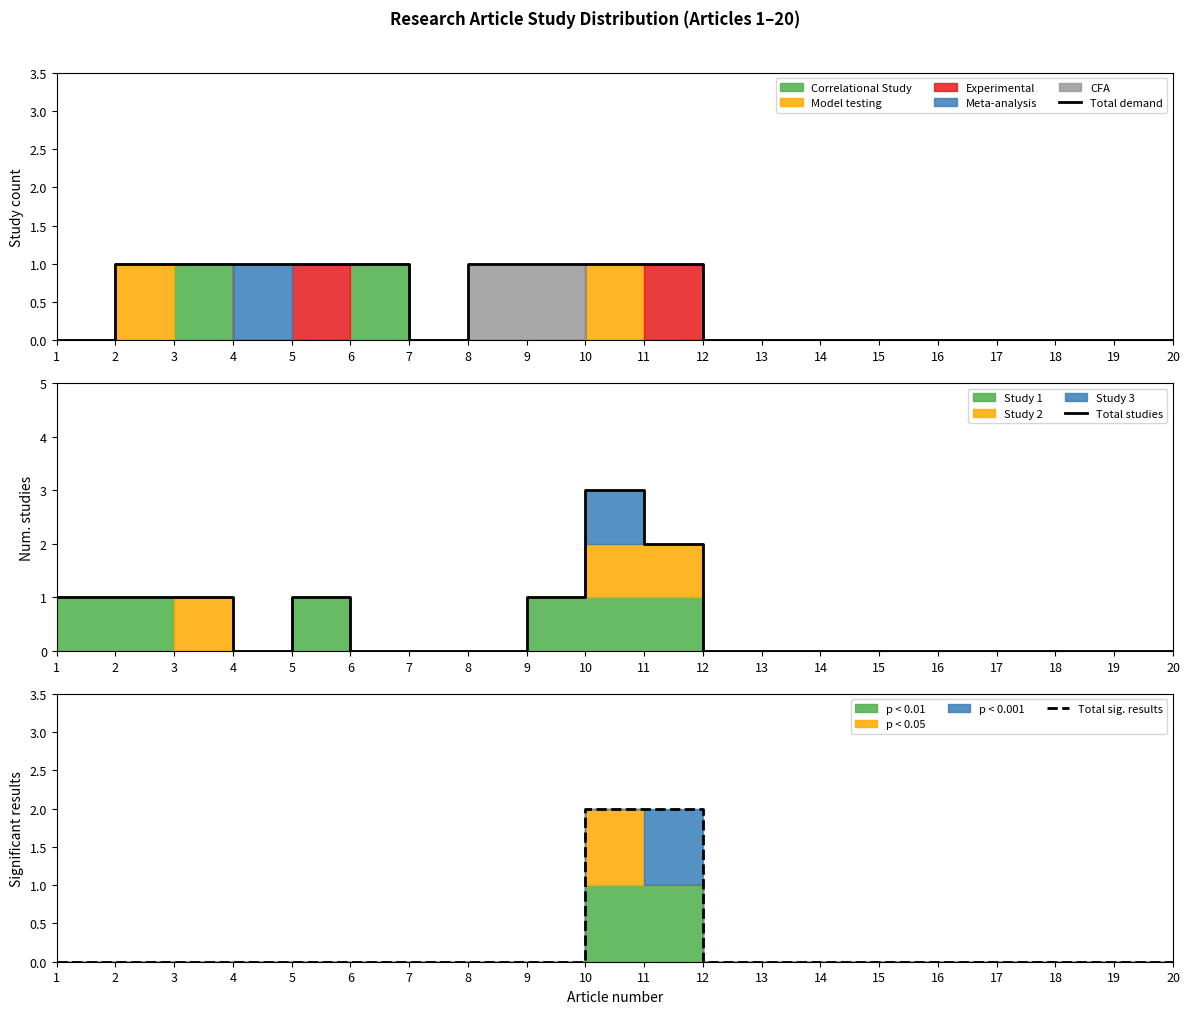

Is it true that Total sig. results equals 1 at 12?

False